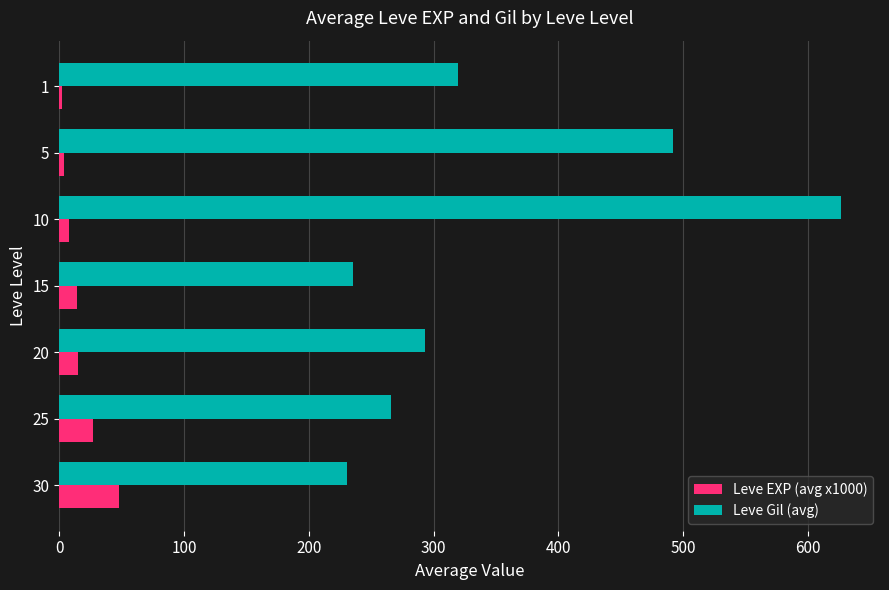

How many values in the Leve EXP (avg x1000) series are below 14?

3